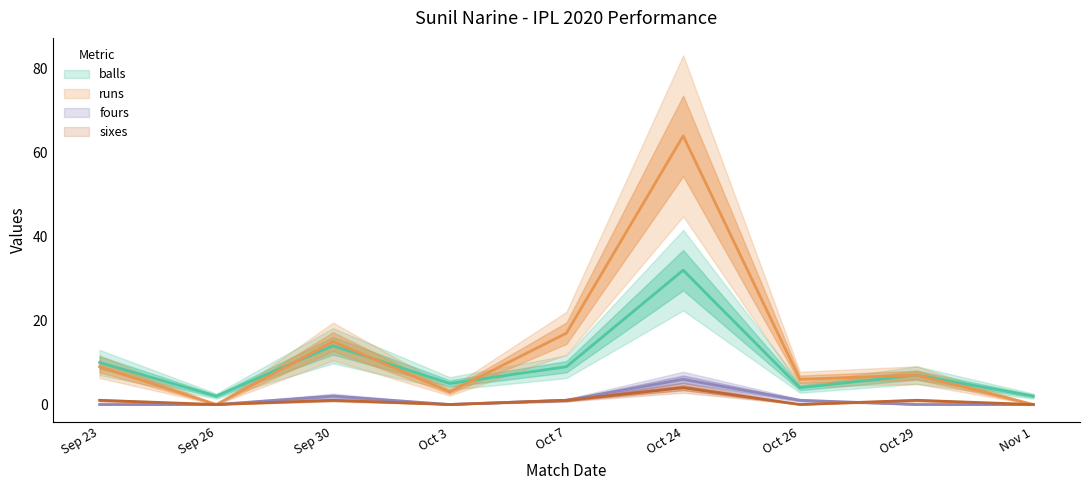

What position from the left is Sep 26?

2